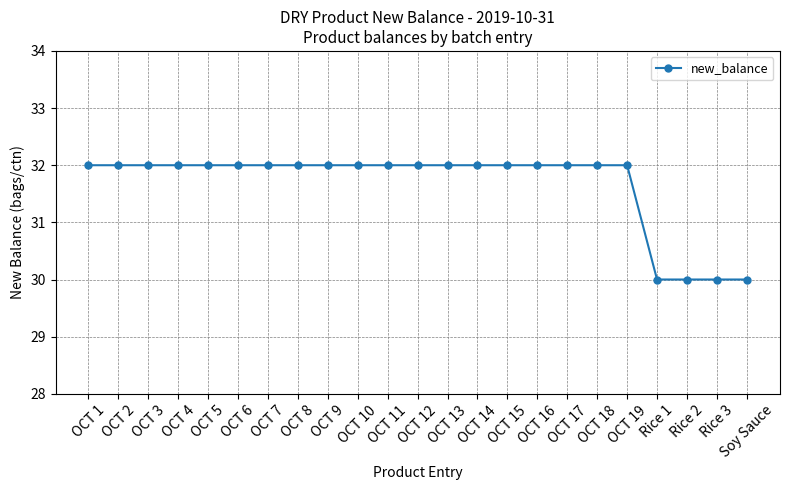

What is the ratio of the value at OCT 19 to the value at OCT 7?

1.0